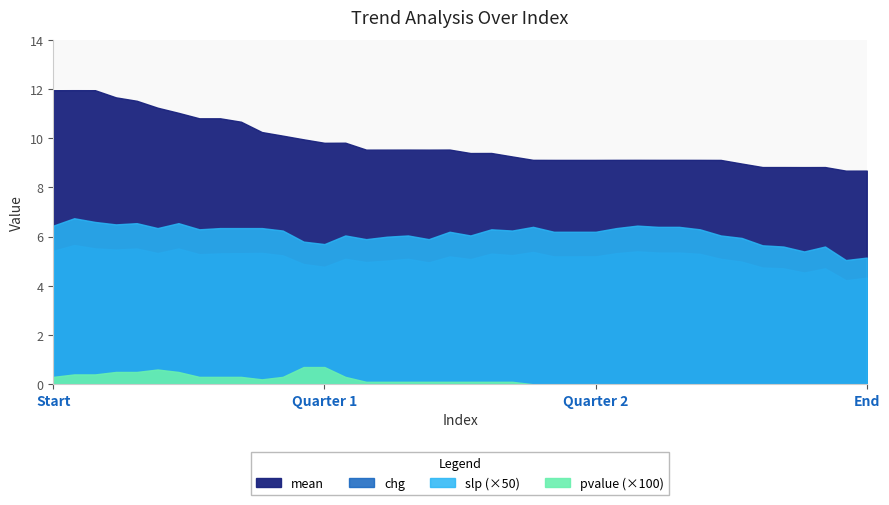

What are all the series names shown in the legend?

mean, slp, chg, pvalue